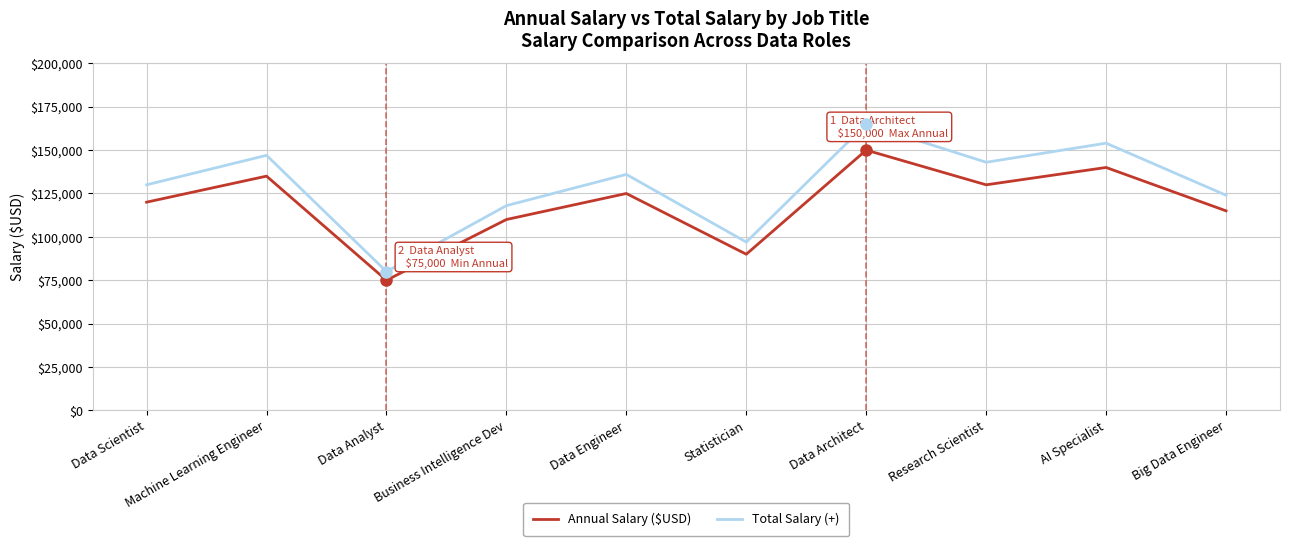

What is the difference between the maximum and minimum values in the Total Salary (+) series?

85000